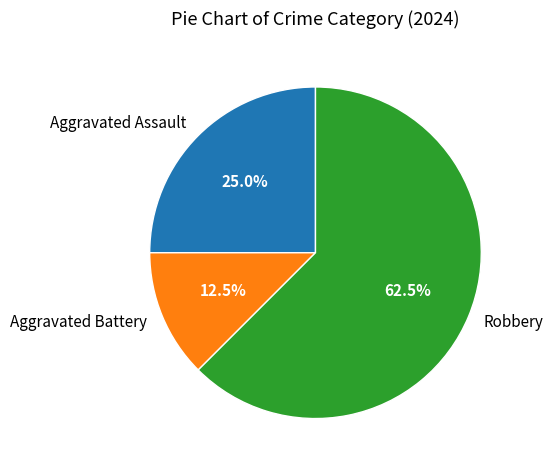

True or false: Aggravated Assault accounts for 25% of the total.

True